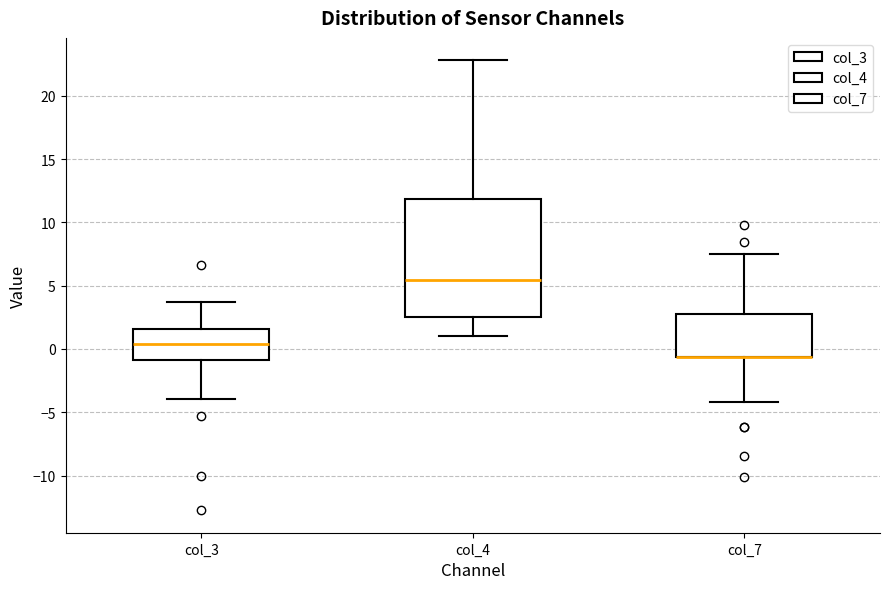

Where does the lower whisker of the box for col_3 end on the y-axis? The values are not printed on the chart, so give them approximately, as read against the axis.

-4.0